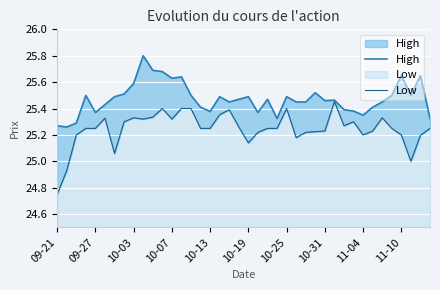

What is the total value across all series at 37?

50.5